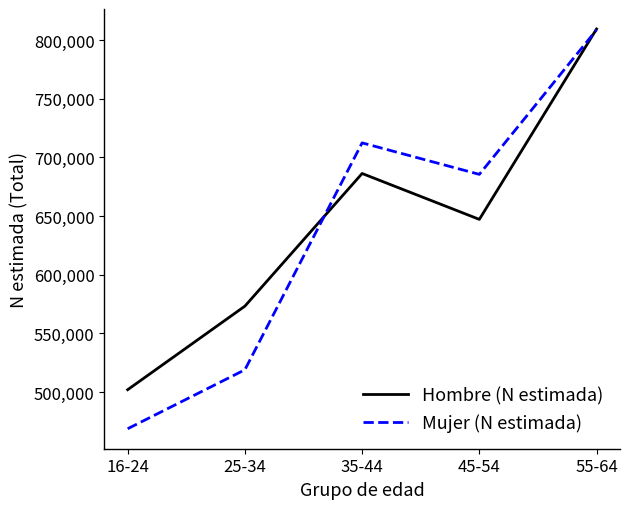

Which series changed the most between 25-34 and 45-54?

Mujer (N estimada)